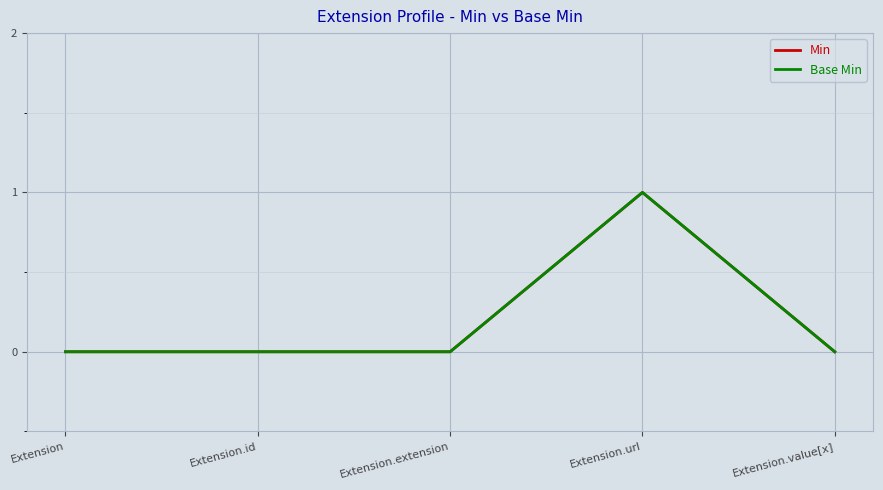

What is the label of the 5th point from the left?

Extension.value[x]